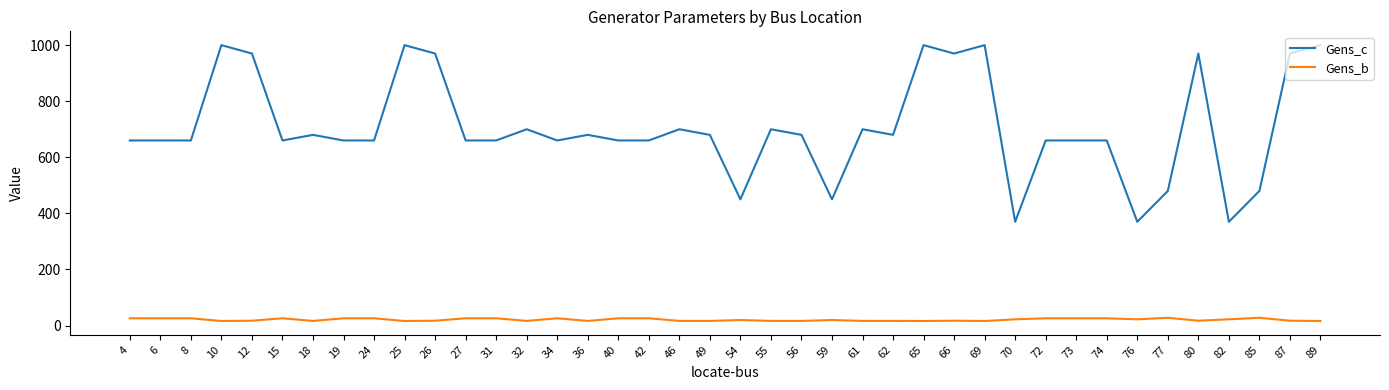

What is the difference between the highest and lowest values at 59?

430.3